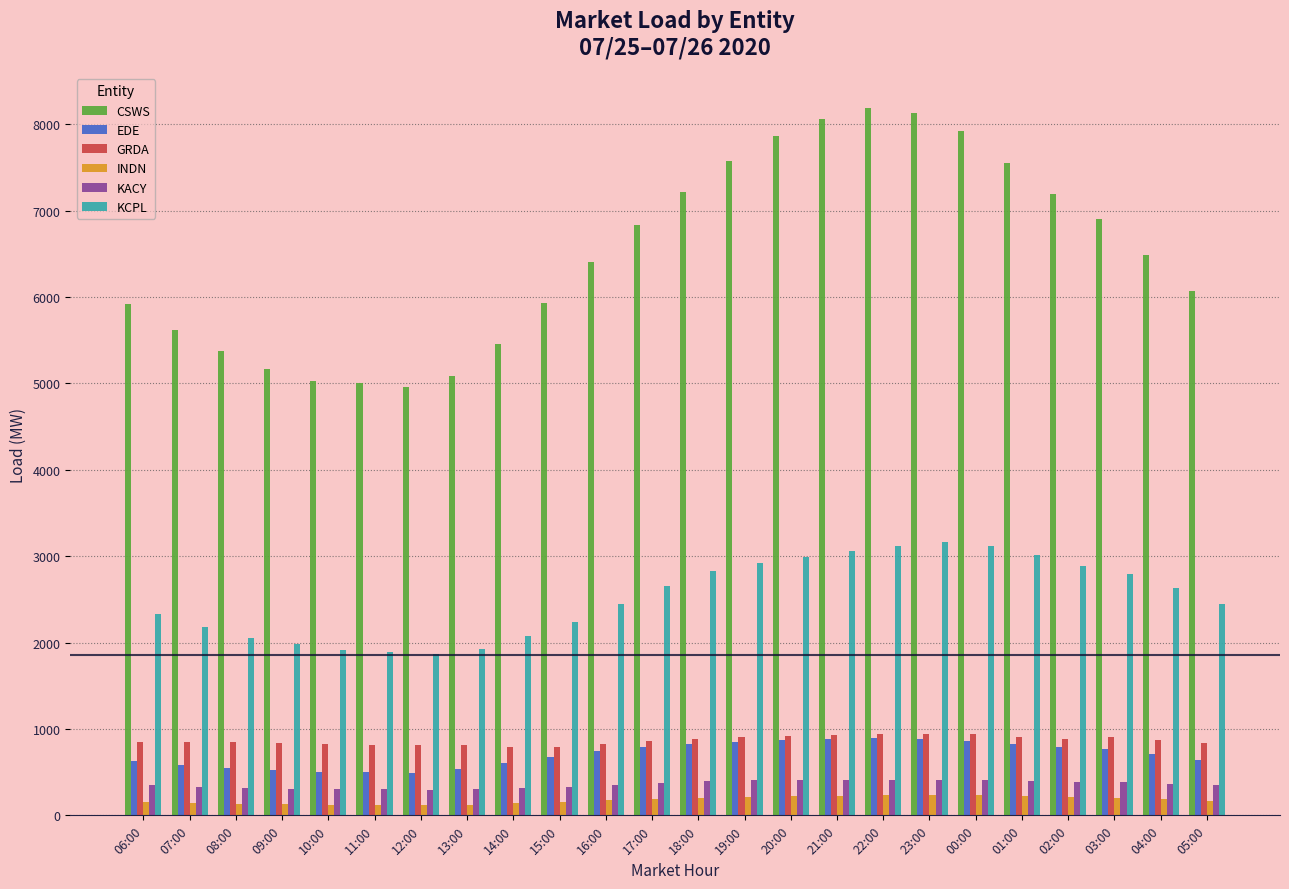

The GRDA series shows 939.3 at 22:00. True or false?

True